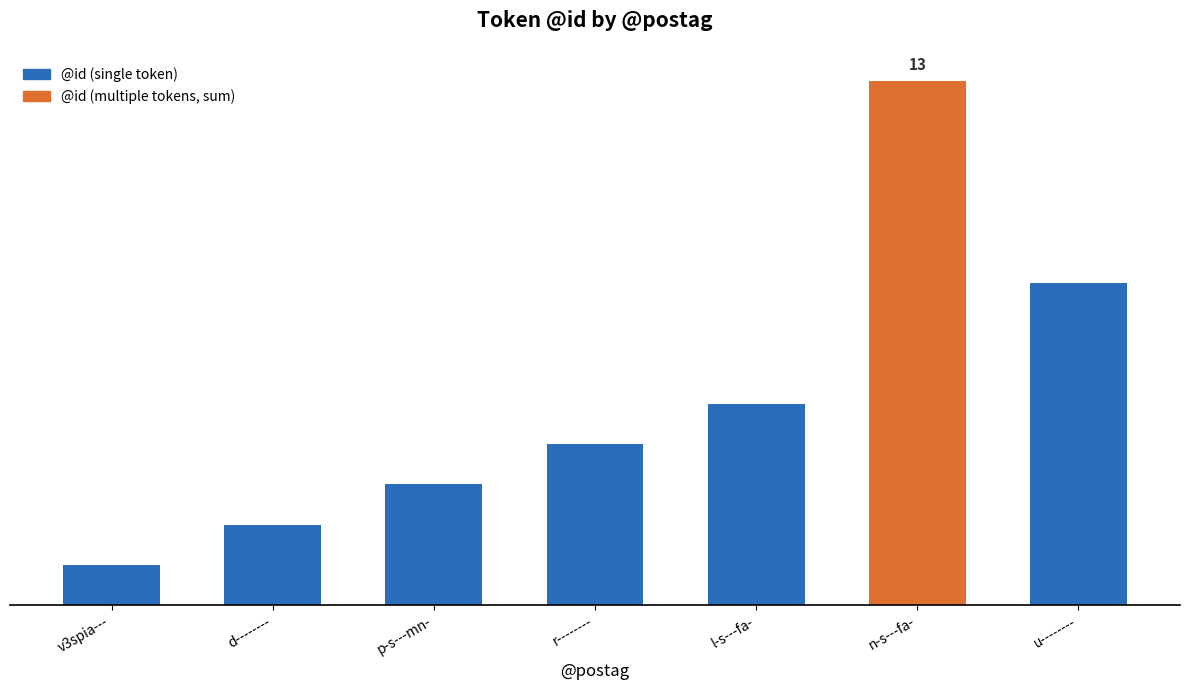

Does the chart contain any negative values?

No